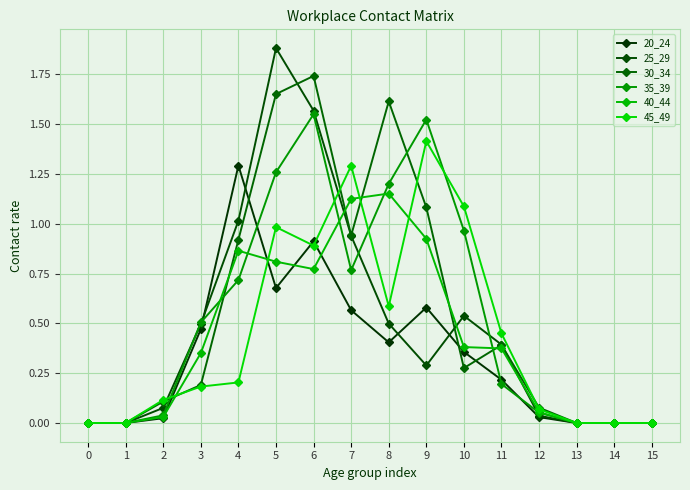

At which category is the sum across all series the highest?

6